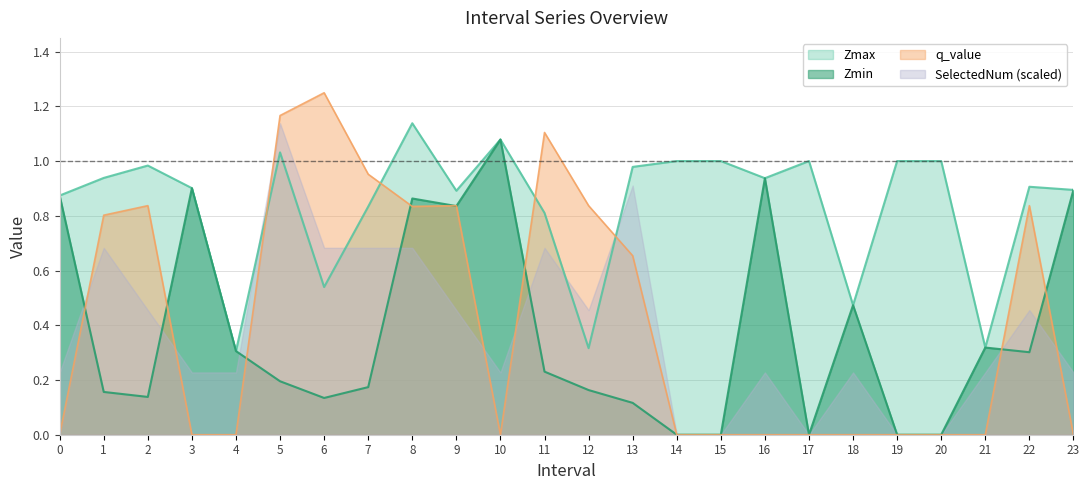

True or false: Zmin and Zmax intersect in this chart.

False